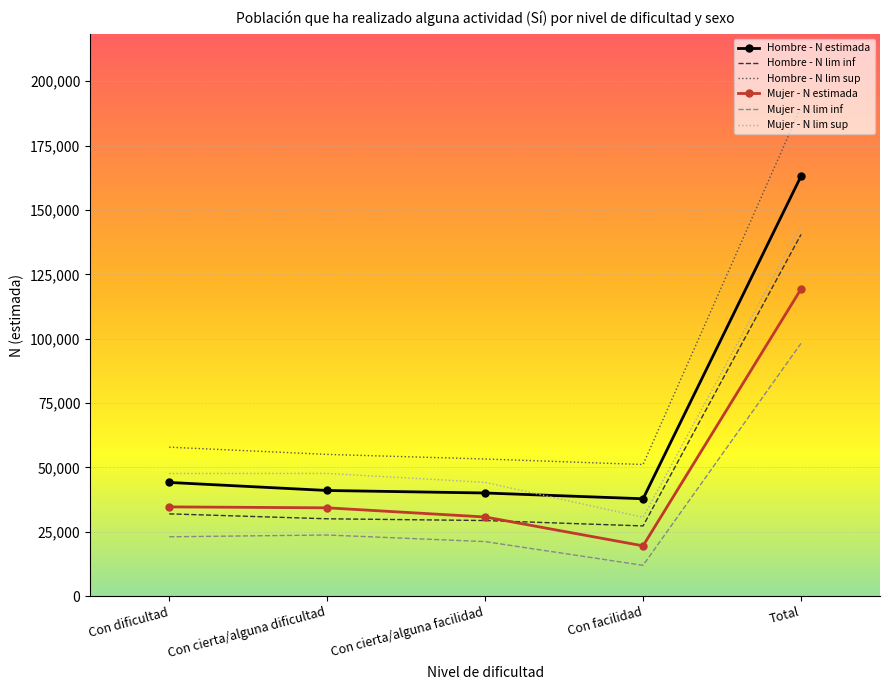

Where does the Hombre - N estimada series first go above 41053?

Con dificultad